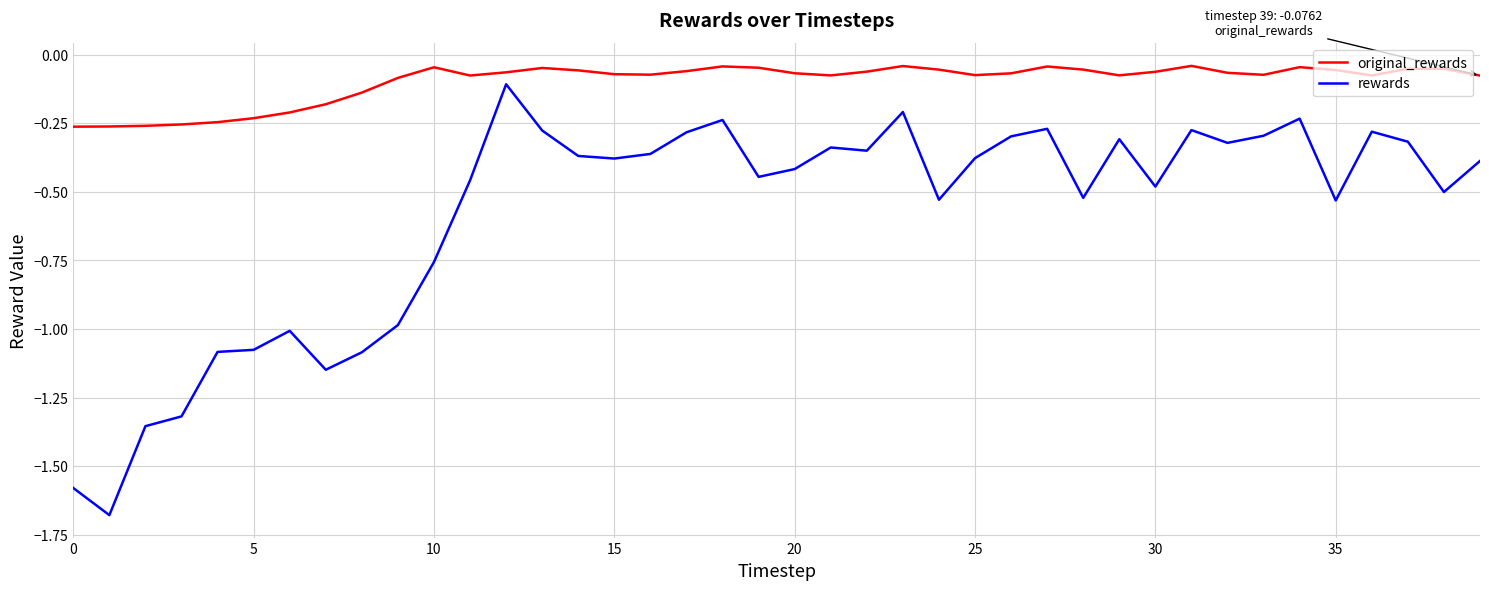

Which series has the largest total across all categories?

original_rewards